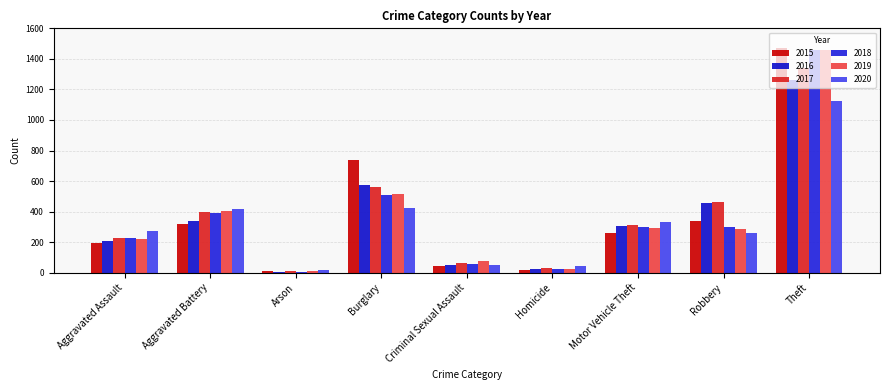

At Criminal Sexual Assault, list the series in order from largest to smallest.

2019, 2017, 2018, 2016, 2020, 2015